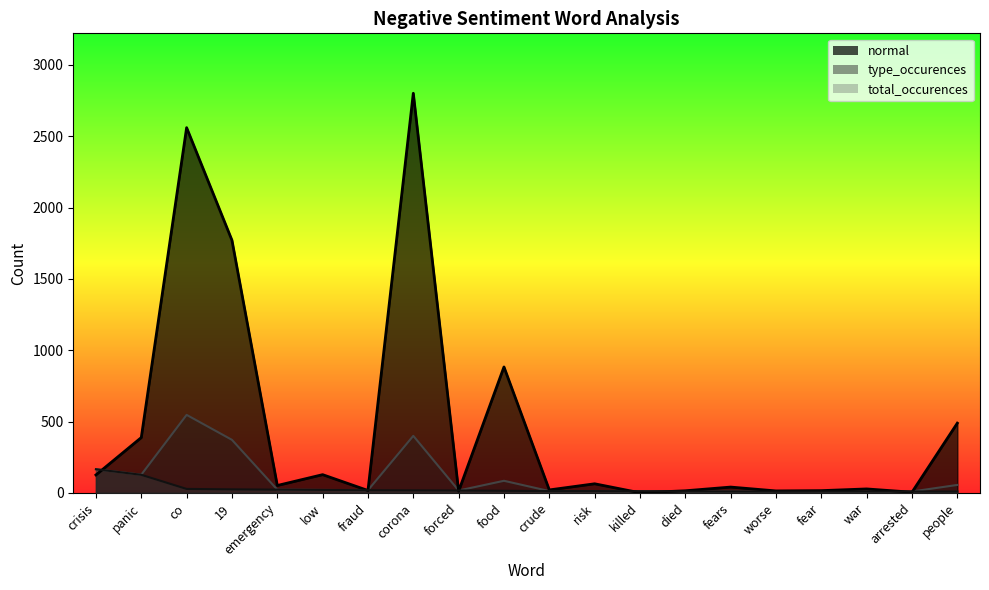

What is the minimum value shown in the chart?

1